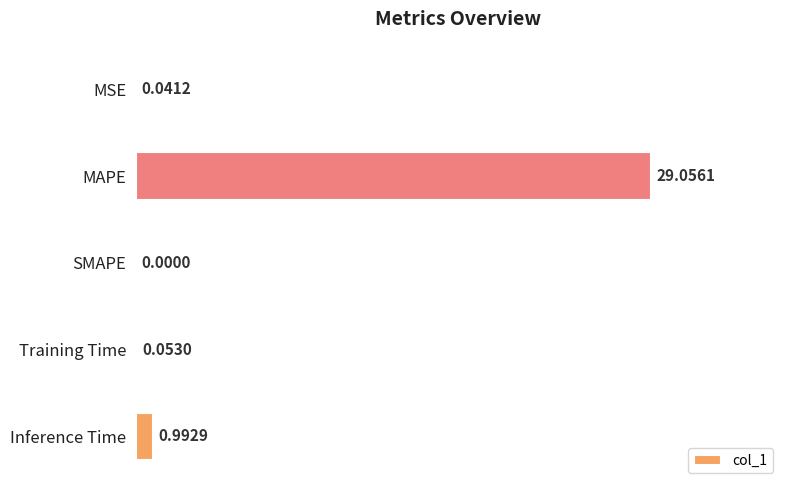

How many values are above zero?

4